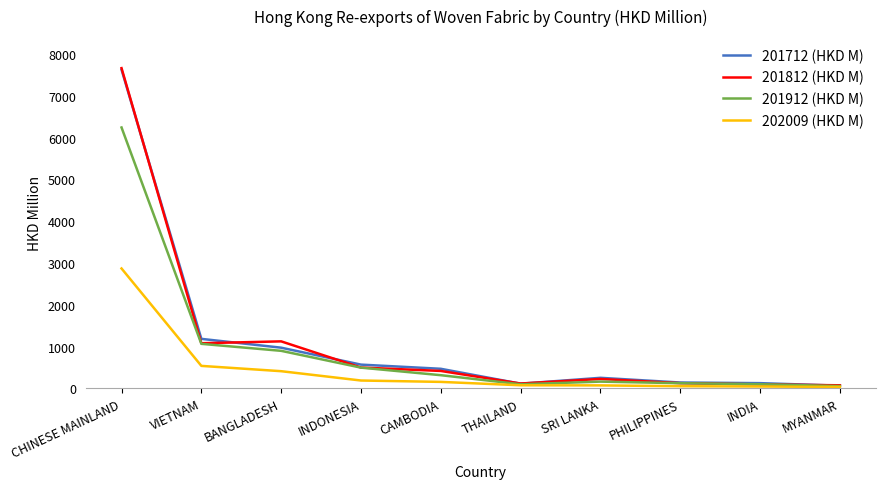

At which category is the sum across all series the highest?

CHINESE MAINLAND